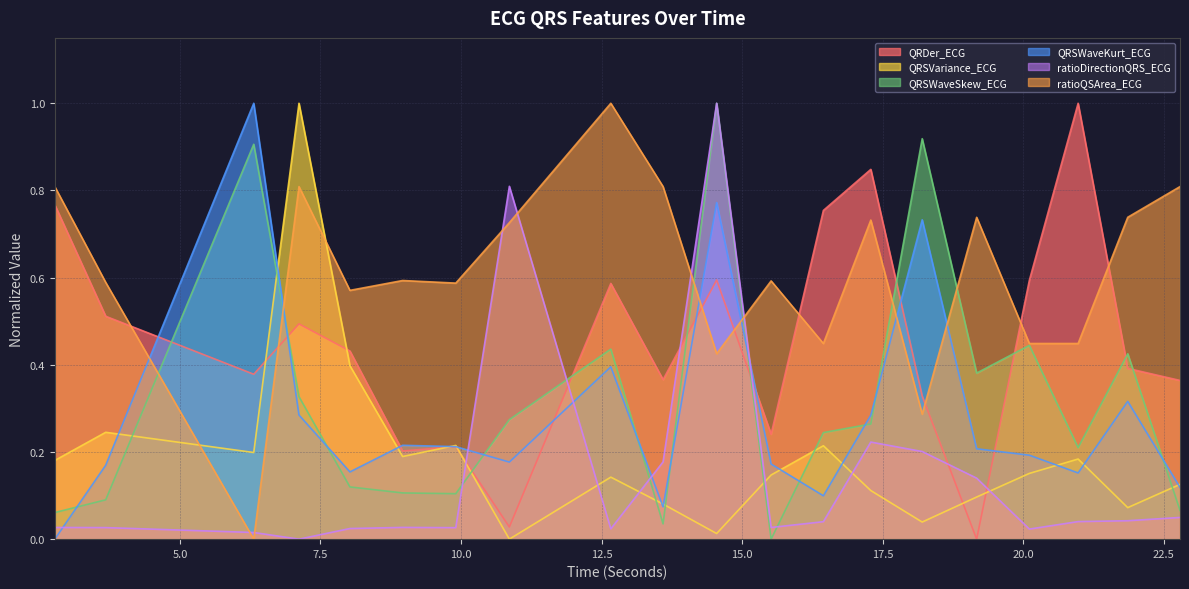

In ratioDirectionQRS_ECG, how many points are lower than both neighbors (excluding endpoints)?

5